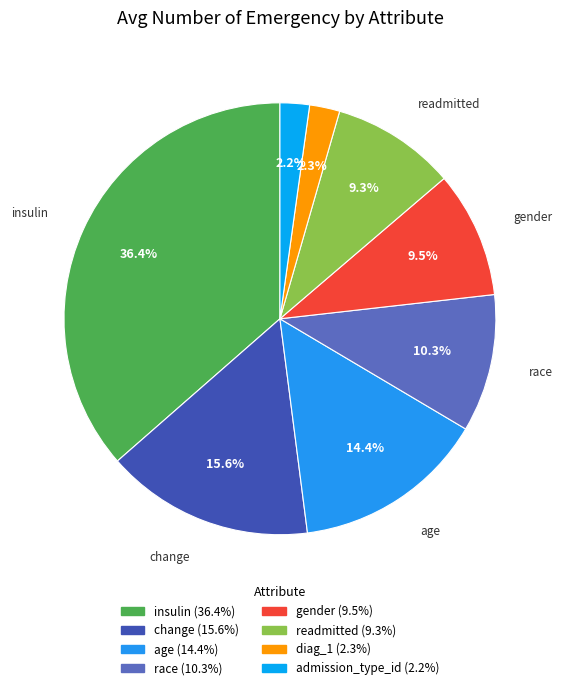

The insulin slice represents 48% of the pie. True or false?

False